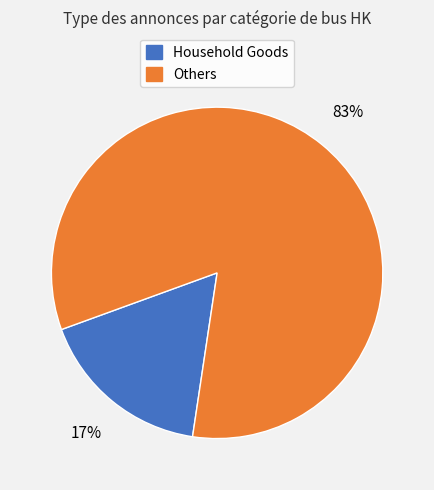

Does any single category account for the majority?

Yes